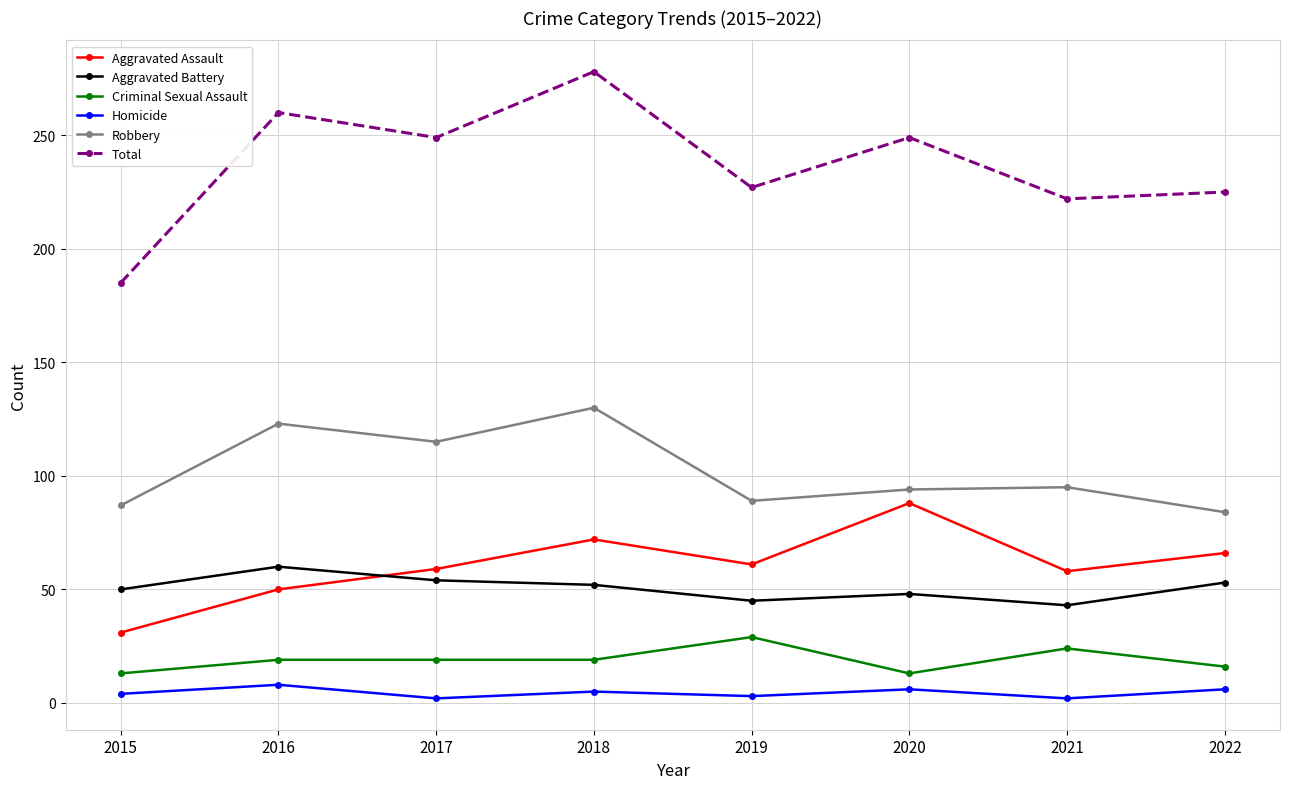

Which category has the highest value in the Total series?

2018